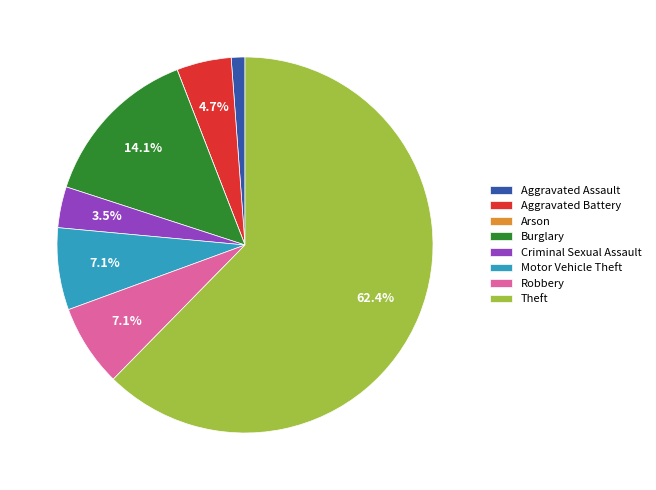

Between Aggravated Assault and Burglary, which is larger?

Burglary